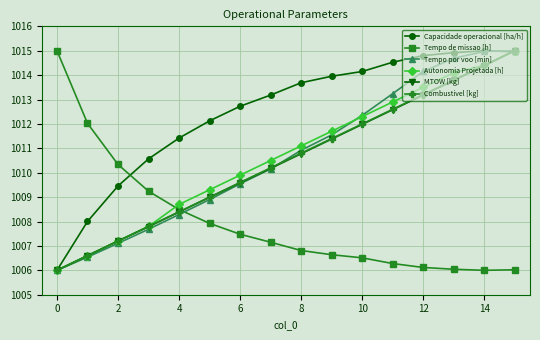

What is the smallest value displayed?

1006.0